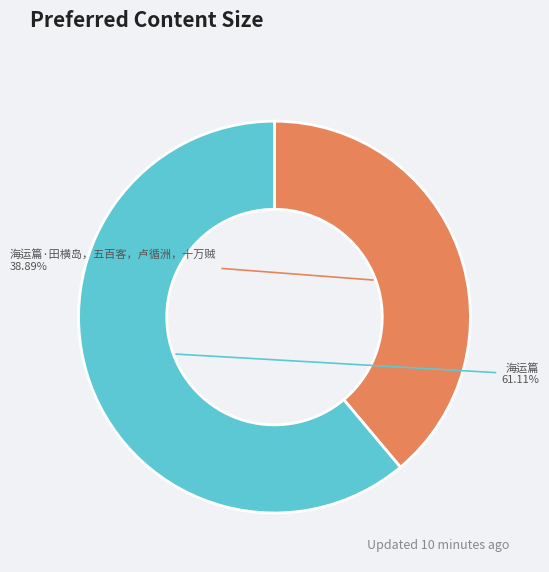

True or false: 海运篇·田横岛，五百客，卢循洲，十万贼 accounts for 39% of the total.

True